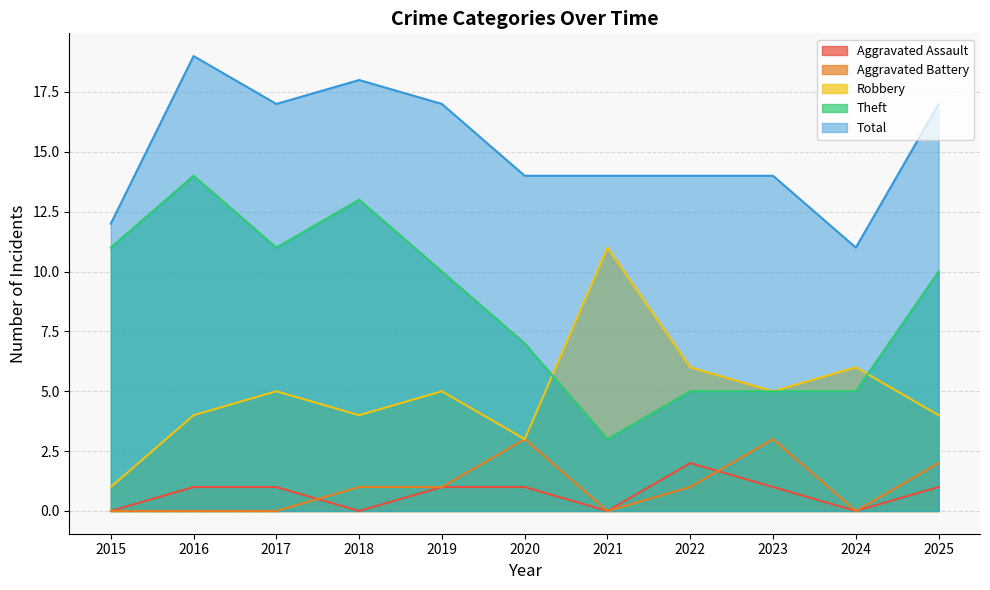

At which category is the sum across all series the highest?

2016